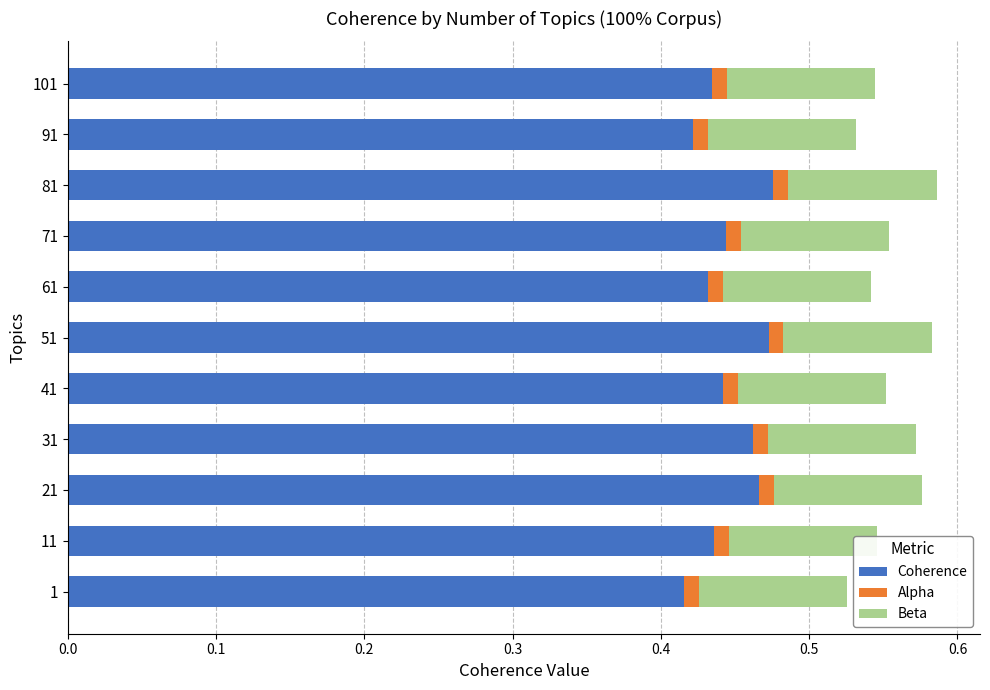

How many groups of bars are there?

11